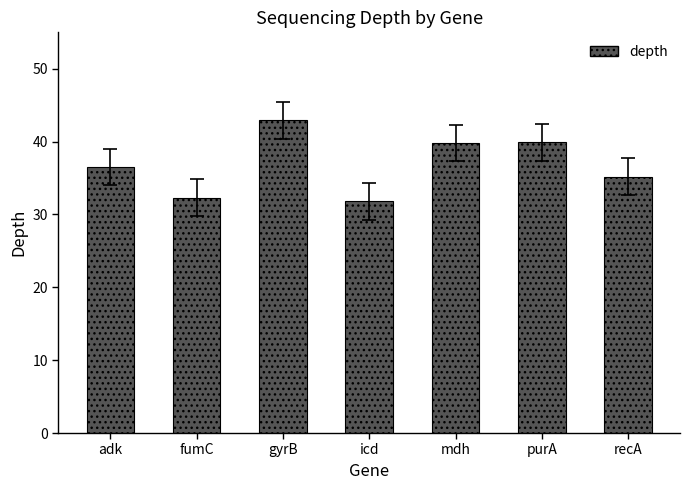

How many values exceed 36?

4